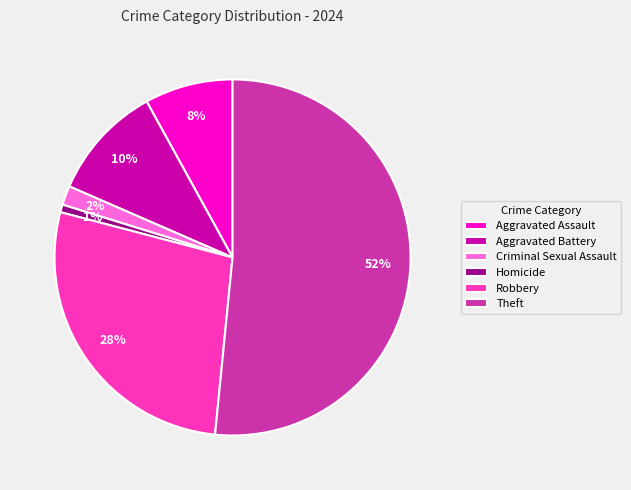

Count the number of slices in the pie.

6